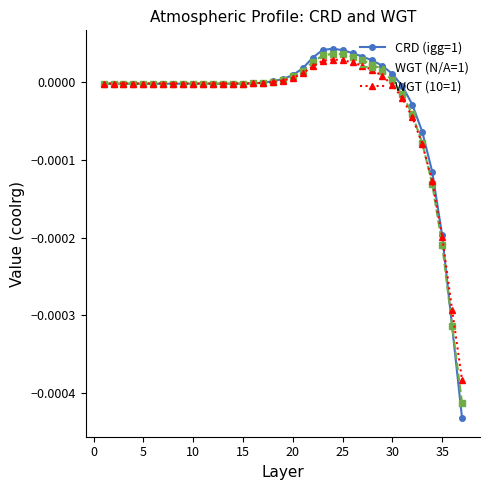

Which series has the widest spread of values?

CRD (igg=1)